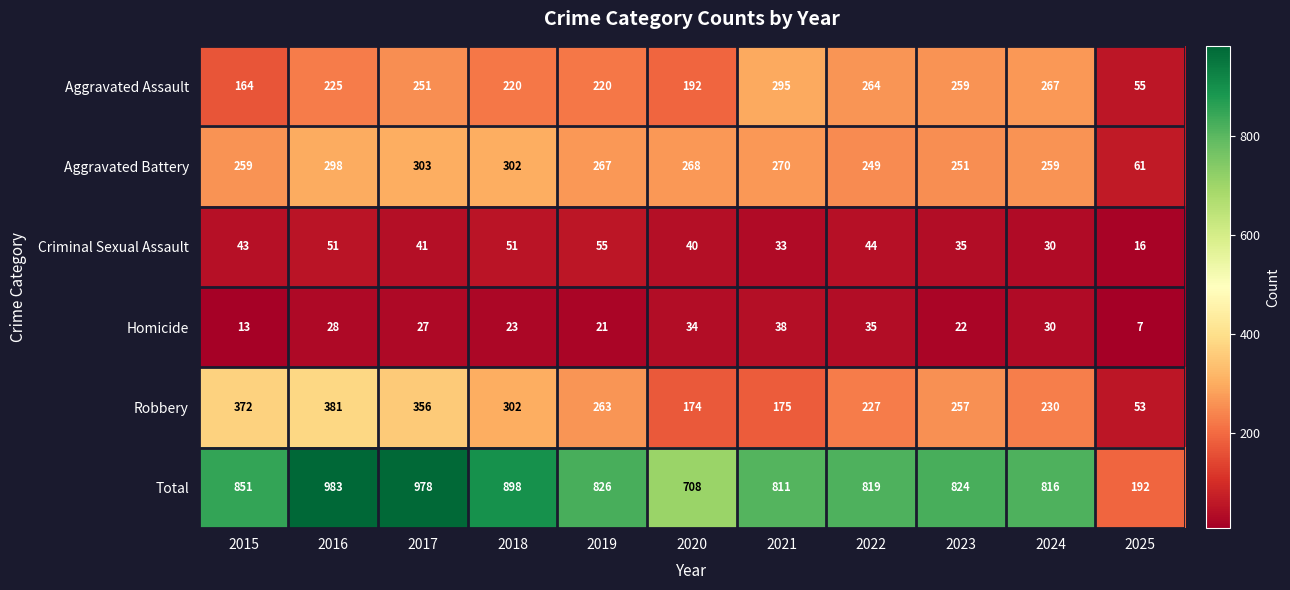

What is the smallest value displayed?

7